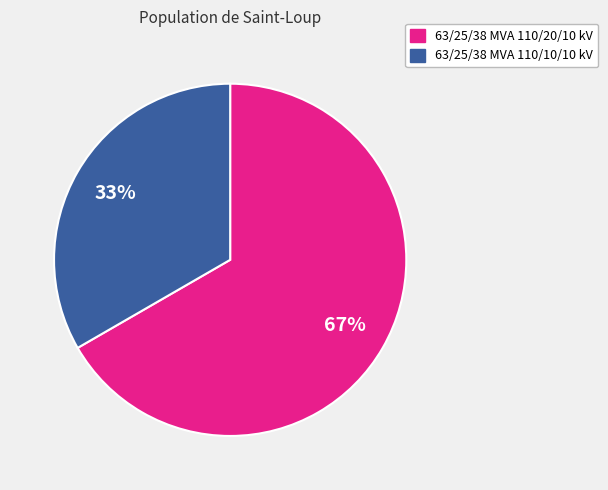

Is it true that 63/25/38 MVA 110/20/10 kV is 75% of the pie?

False